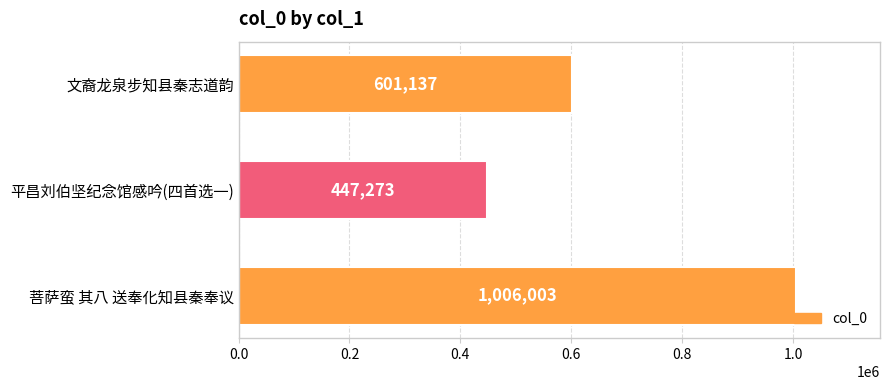

Count the values in the range 447273 to 1006003.

3